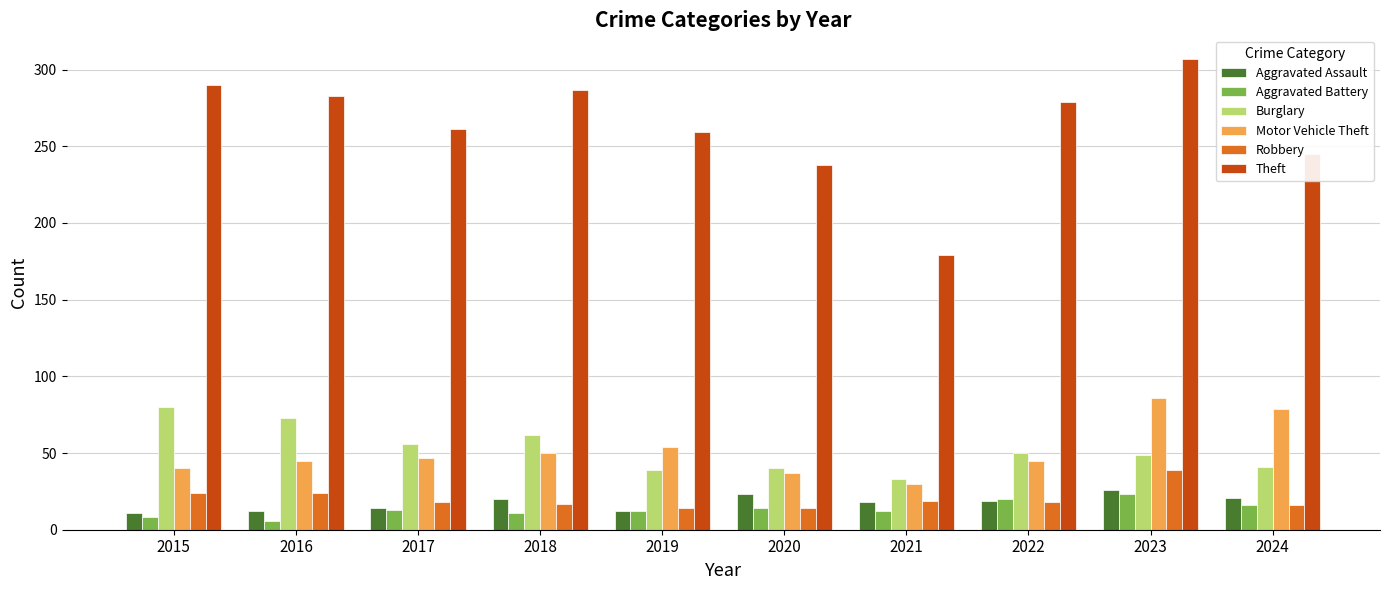

True or false: Theft has a value of 307 at 2023.

True